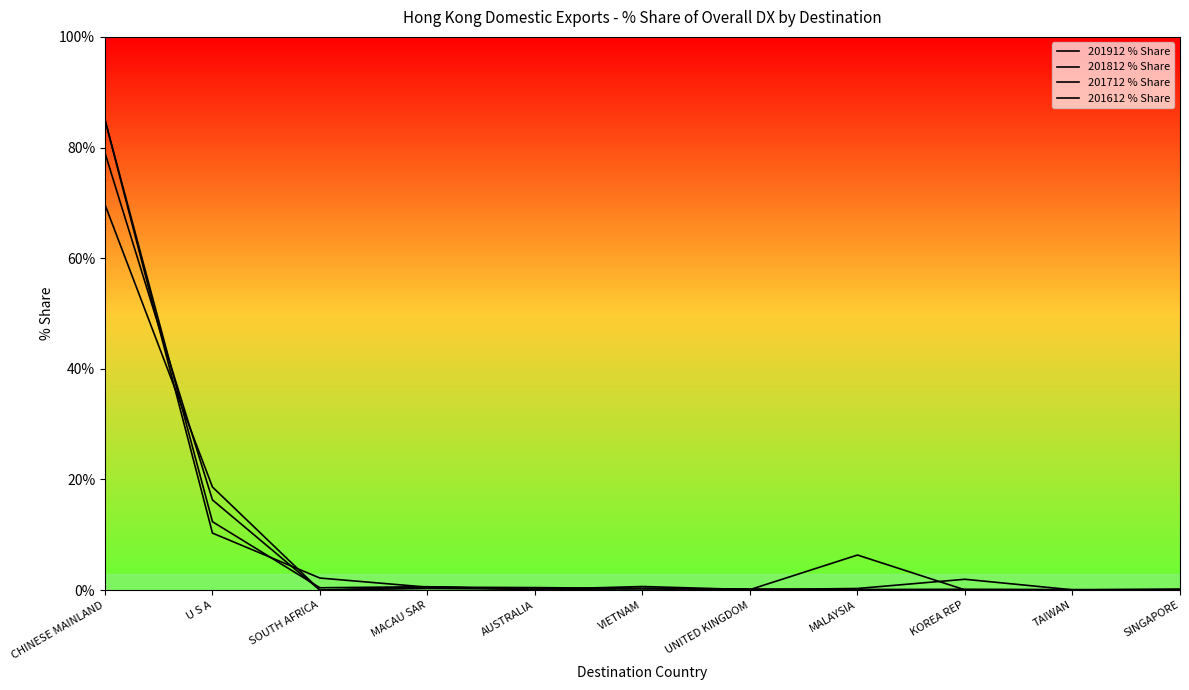

How many times do 201912 % Share and 201612 % Share cross each other?

9